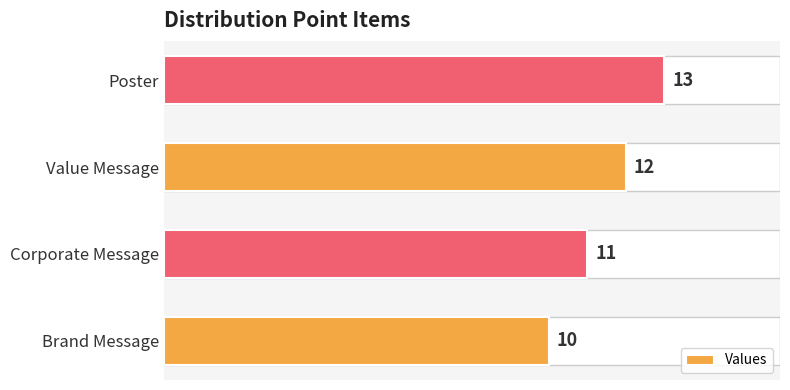

The value at Poster is 13. True or false?

True